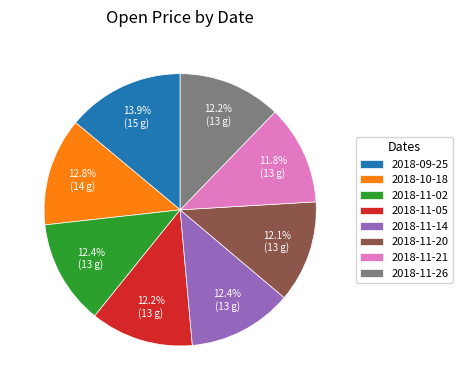

How many segments does this pie chart have?

8